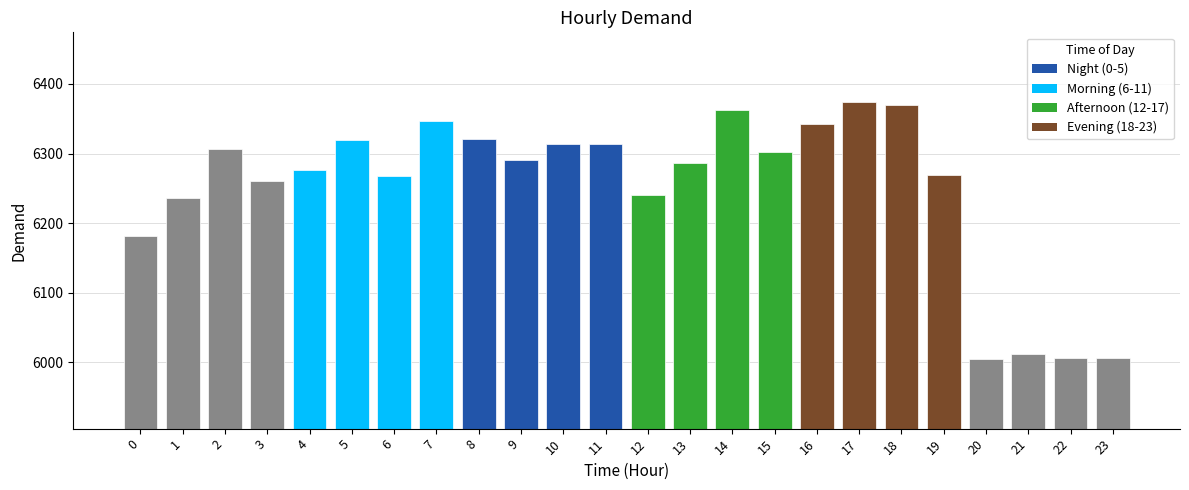

Between 2 and 9, which is larger?

2